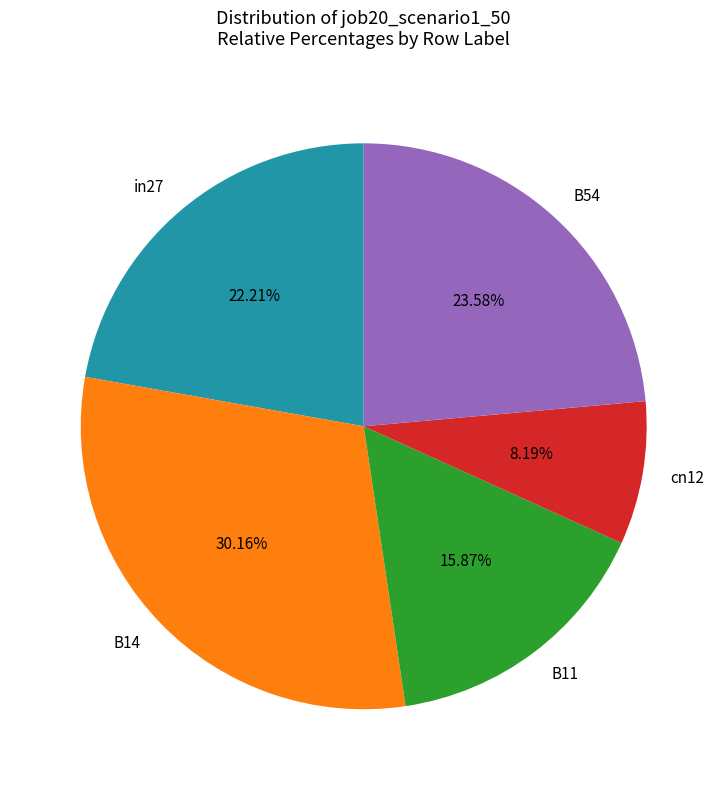

Which slice is the smallest?

cn12